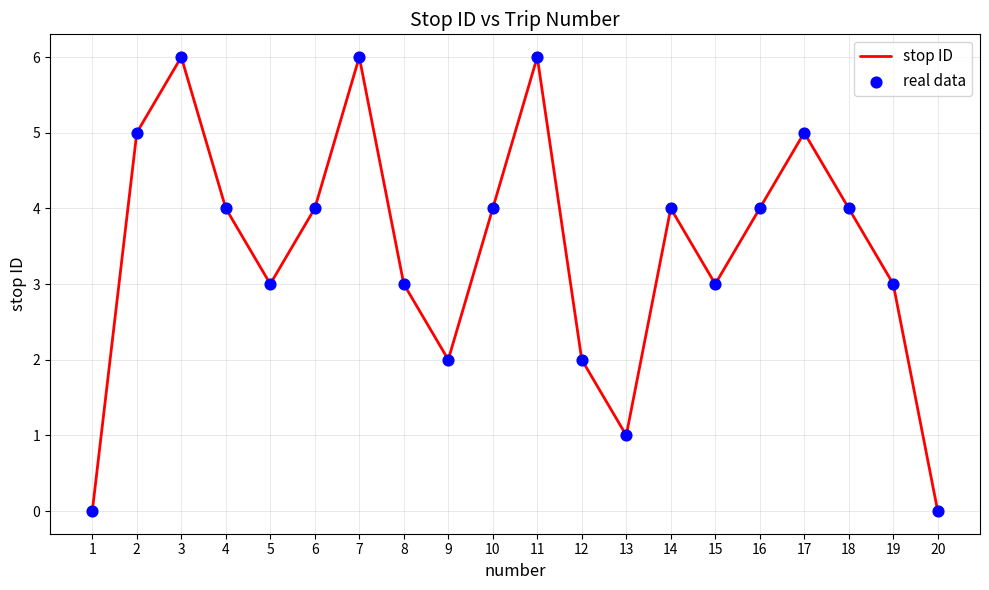

Between 17 and 18, which is larger?

17